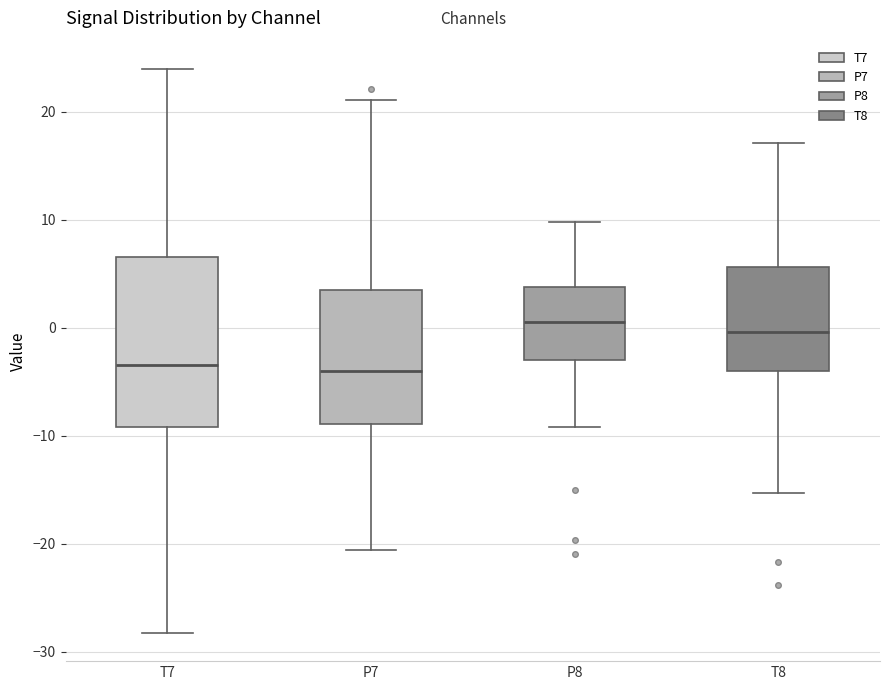

Reading left to right, read every box against the y-axis: the position of its median line, the range the box covers, and the ends of its whiskers. The values are not printed on the chart, so give them approximately, as read against the axis.

T7: median -3, box -9 to 7, whiskers -28 to 24
P7: median -4, box -9 to 3, whiskers -21 to 21
P8: median 0, box -3 to 4, whiskers -9 to 10
T8: median 0, box -4 to 6, whiskers -15 to 17